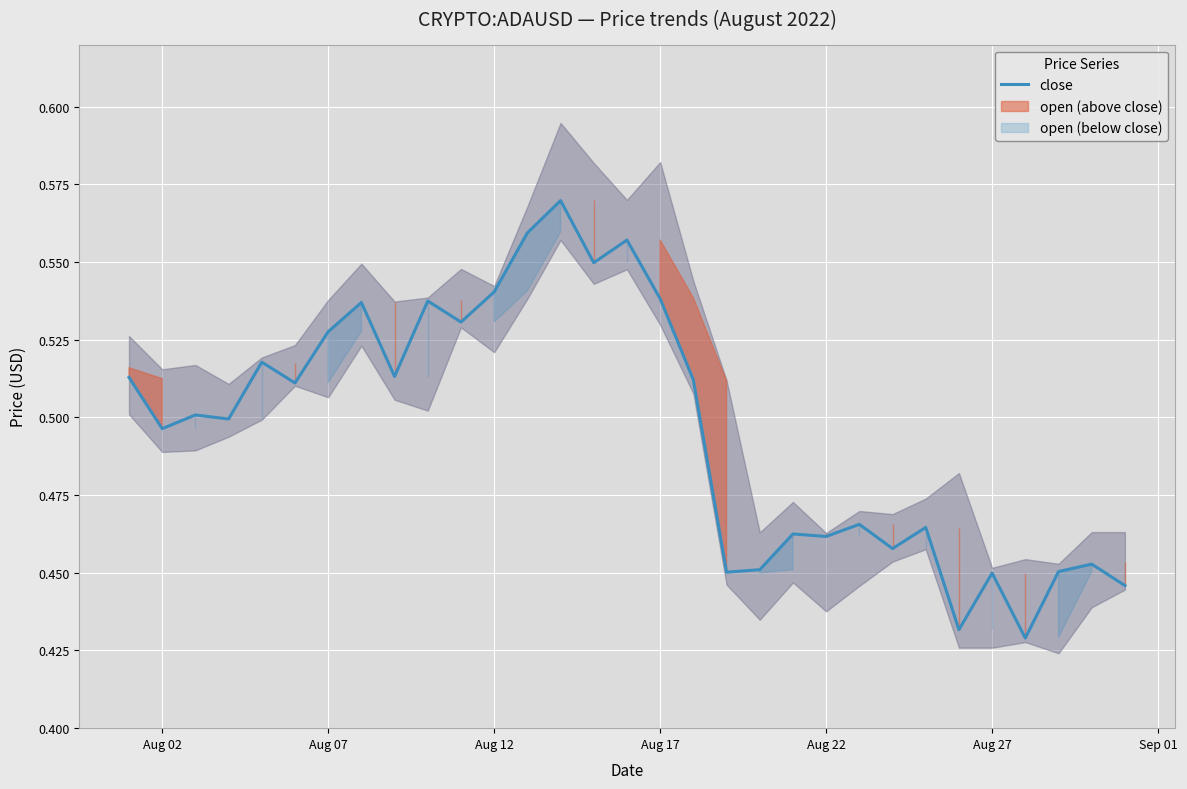

True or false: the data has more than 0 interior local peaks.

True